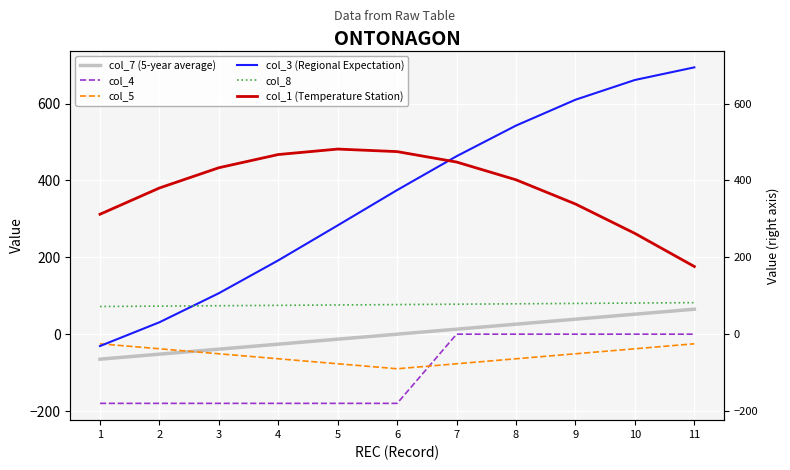

Reading left to right, transcribe all the data shown in this chart.

col_7 (5-year average): 1=-65.0	2=-52.0	3=-39.0	4=-26.0	5=-13.0	6=0.0	7=13.0	8=26.0	9=39.0	10=52.0	11=65.0
col_4: 1=-180.0	2=-180.0	3=-180.0	4=-180.0	5=-180.0	6=-180.0	7=0.0	8=0.0	9=0.0	10=0.0	11=0.0
col_5: 1=-25.0	2=-38.0	3=-51.0	4=-64.0	5=-77.0	6=-90.0	7=-77.0	8=-64.0	9=-51.0	10=-38.0	11=-25.0
col_3 (Regional Expectation): 1=-30.8	2=31.0	3=106.6	4=192.1	5=283.1	6=375.0	7=463.1	8=542.8	9=610.0	10=661.4	11=694.2
col_8: 1=72.0	2=73.0	3=74.0	4=75.0	5=76.0	6=77.0	7=78.0	8=79.0	9=80.0	10=81.0	11=82.0
col_1 (Temperature Station): 1=312.0	2=380.4	3=433.1	4=467.4	5=481.6	6=475.0	7=447.9	8=401.6	9=338.7	10=262.2	11=176.1